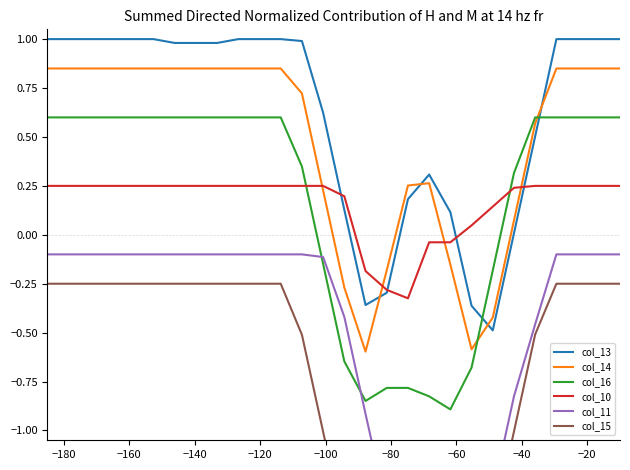

True or false: col_10 and col_11 intersect in this chart.

False